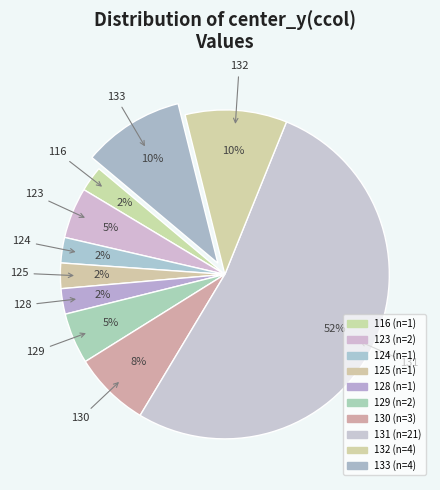

Count the number of slices in the pie.

10